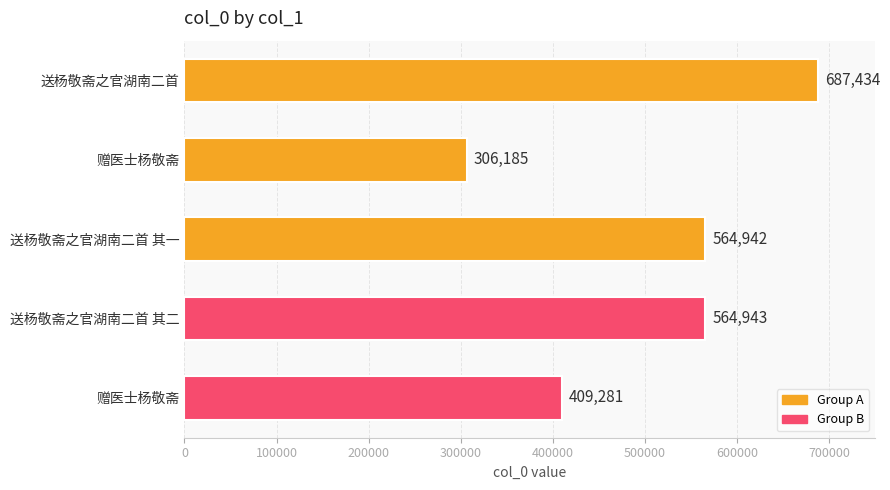

How many categories are shown in the chart?

5